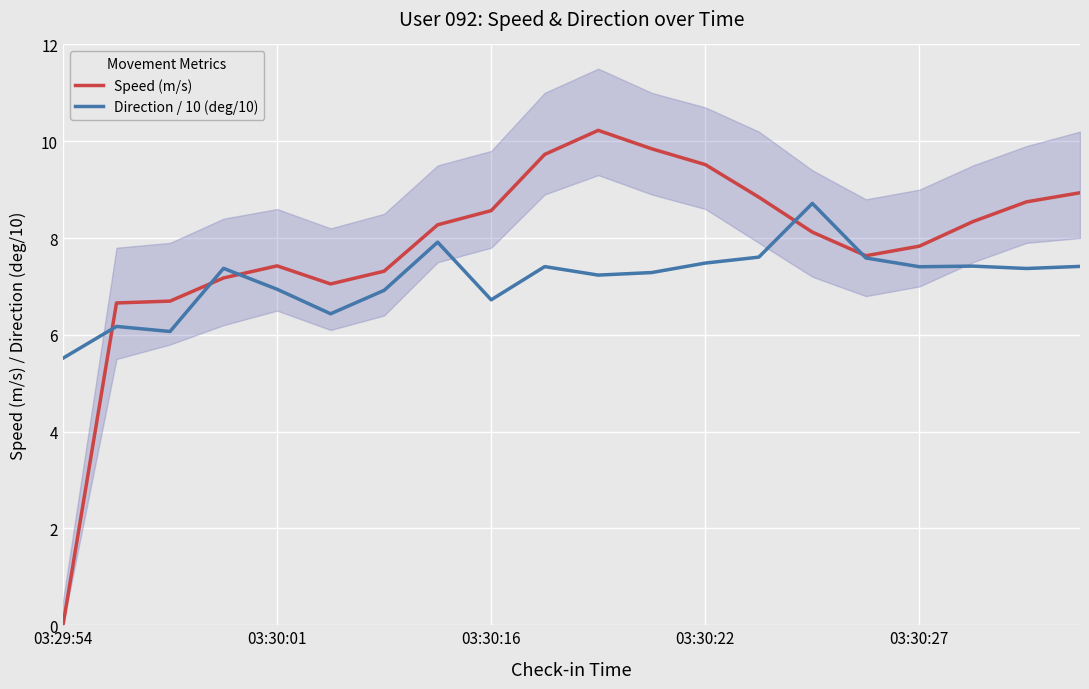

At which label does Speed (m/s) reach its minimum?

03:29:54